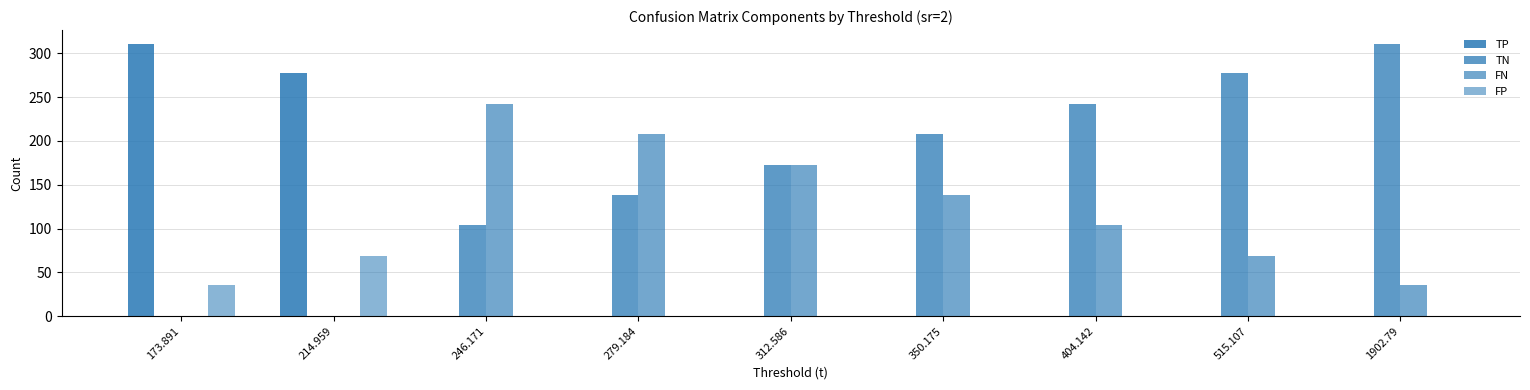

How many distinct data groups are displayed?

4